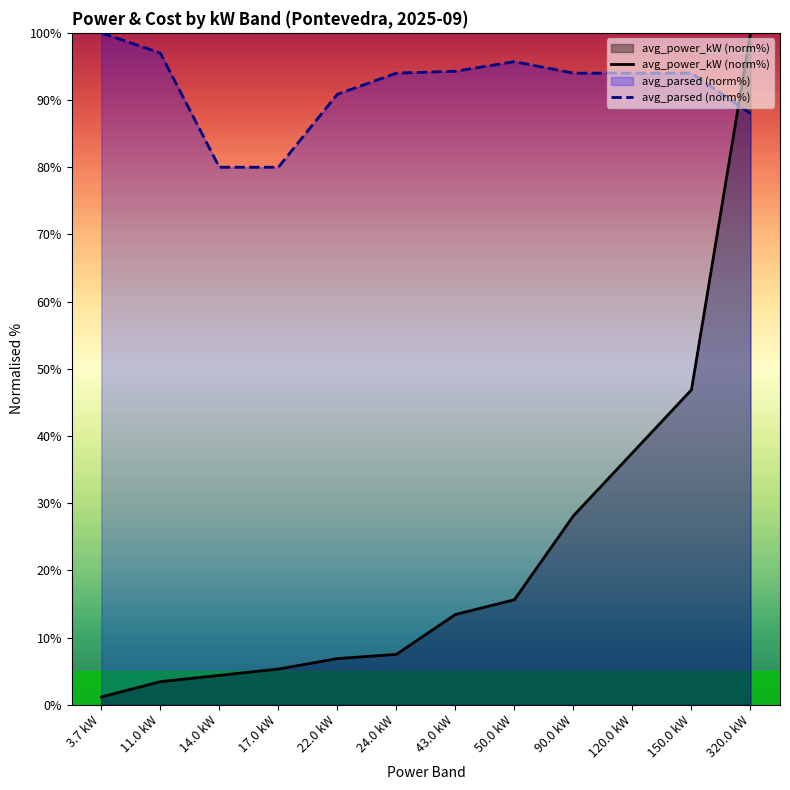

What is the difference between the maximum and second lowest values in the avg_power_kW (norm%) series?

96.6